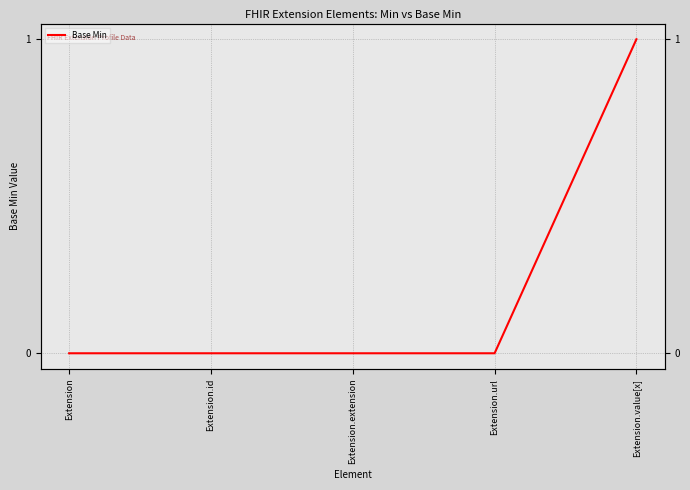

What is the approximate value at Extension.value[x]?

1